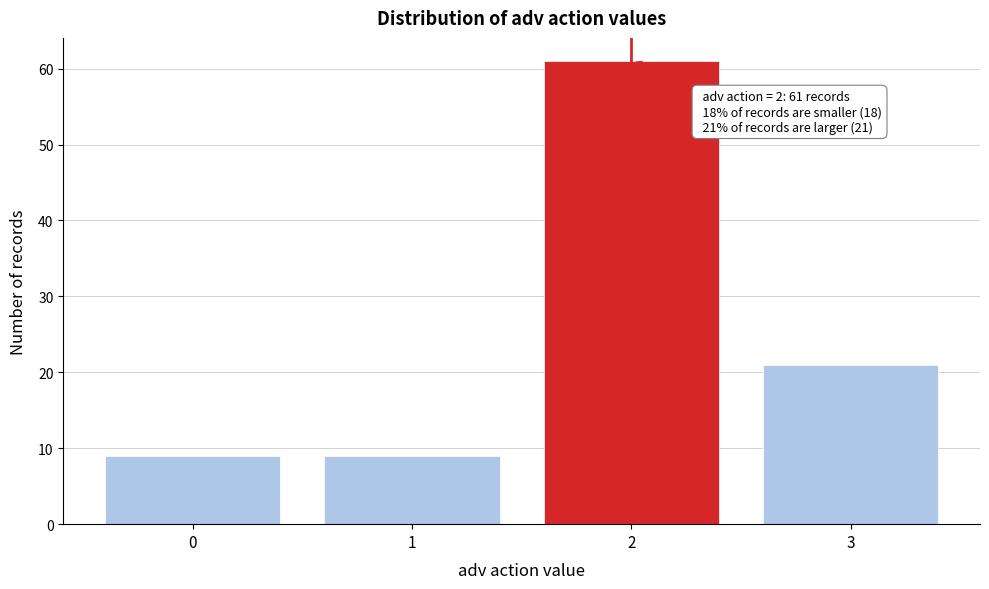

Reading left to right, list all the values displayed in this chart.

9	9	61	21